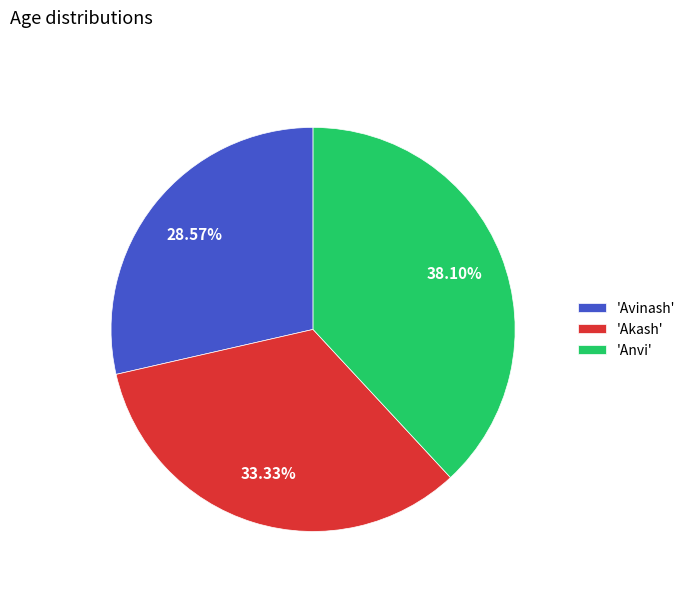

Is there any slice that represents more than half of the pie?

No